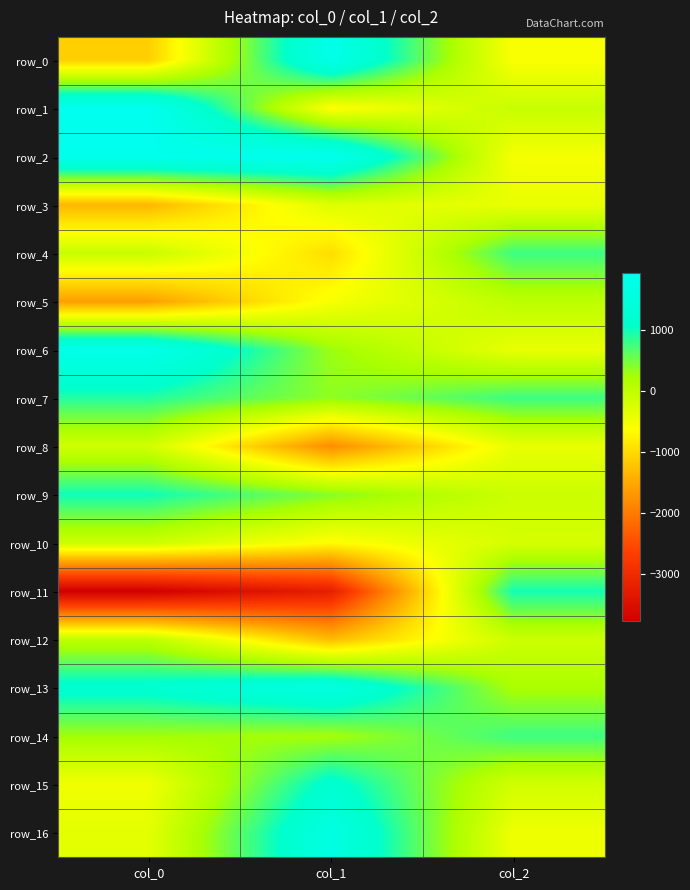

Is it true that row_14 equals 769.3 at col_2?

True